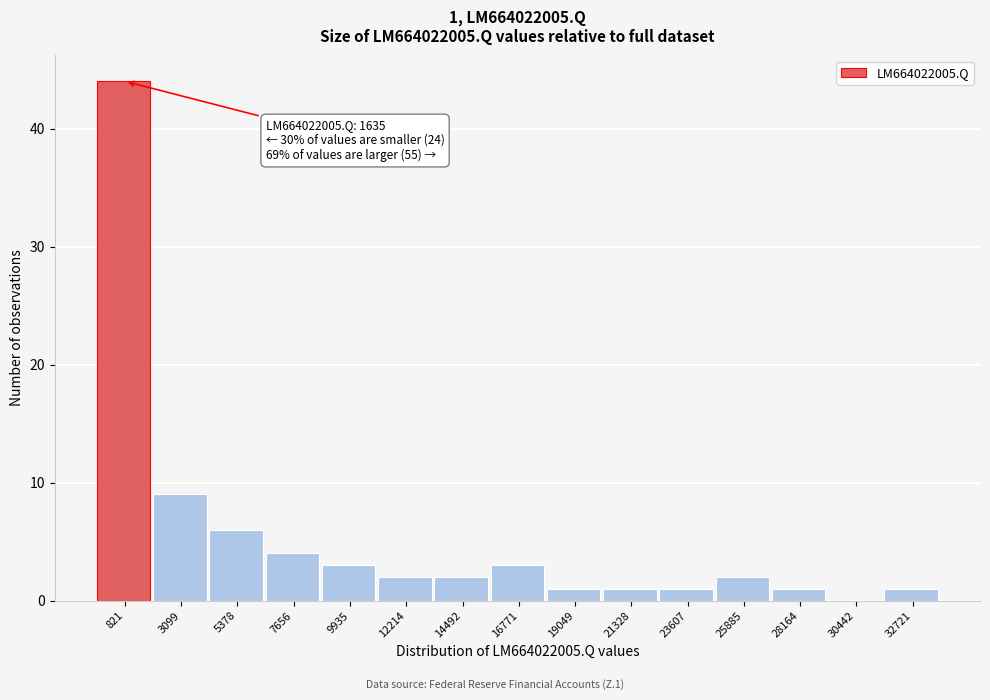

Reading left to right, transcribe all the data shown in this chart.

821=44	3099=9	5378=6	7656=4	9935=3	12214=2	14492=2	16771=3	19049=1	21328=1	23607=1	25885=2	28164=1	30442=0	32721=1